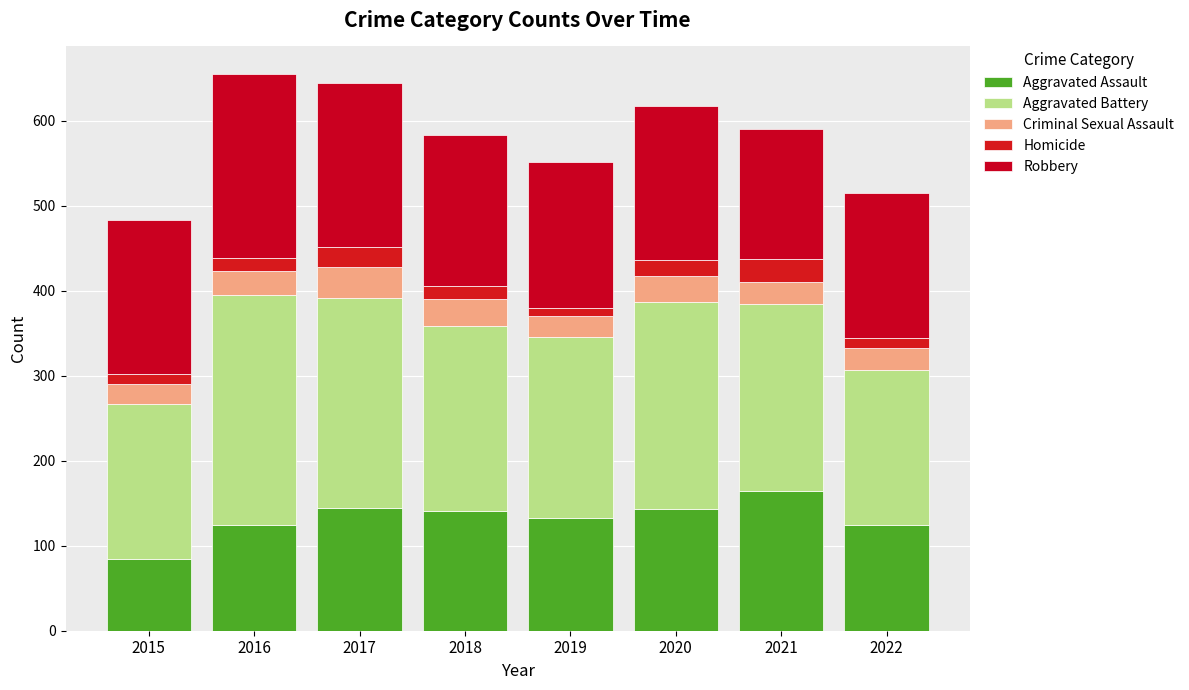

Count the number of data series in this chart.

5